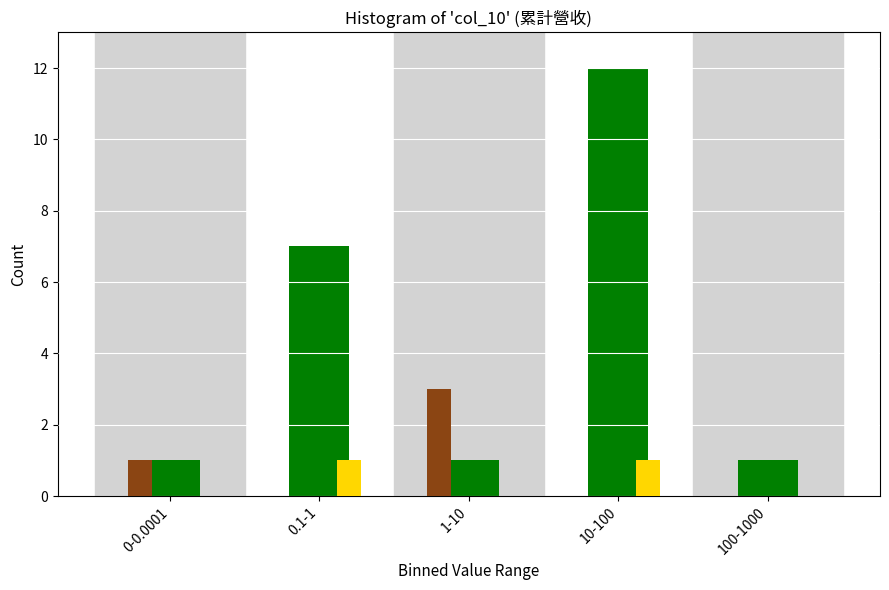

Which label corresponds to the largest value in the chart?

10-100